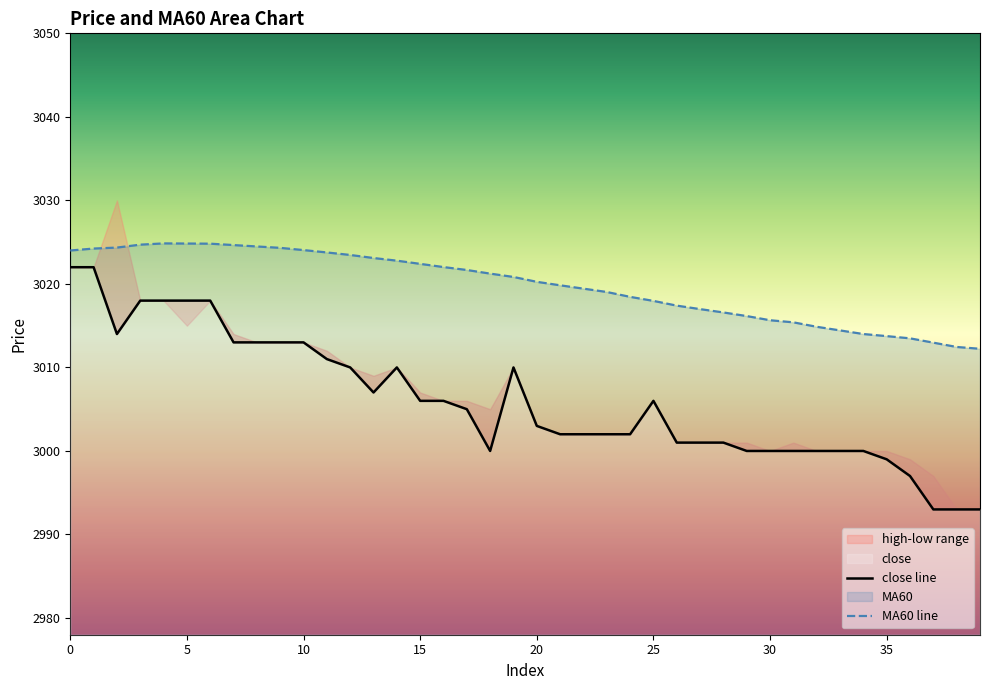

What is the total value across all series at 24?

6020.4